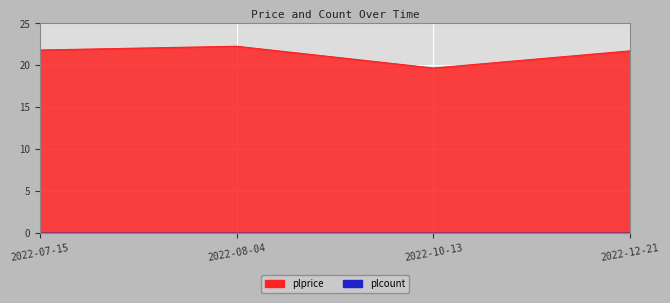

What is the label of the 1st point from the right?

2022-12-21